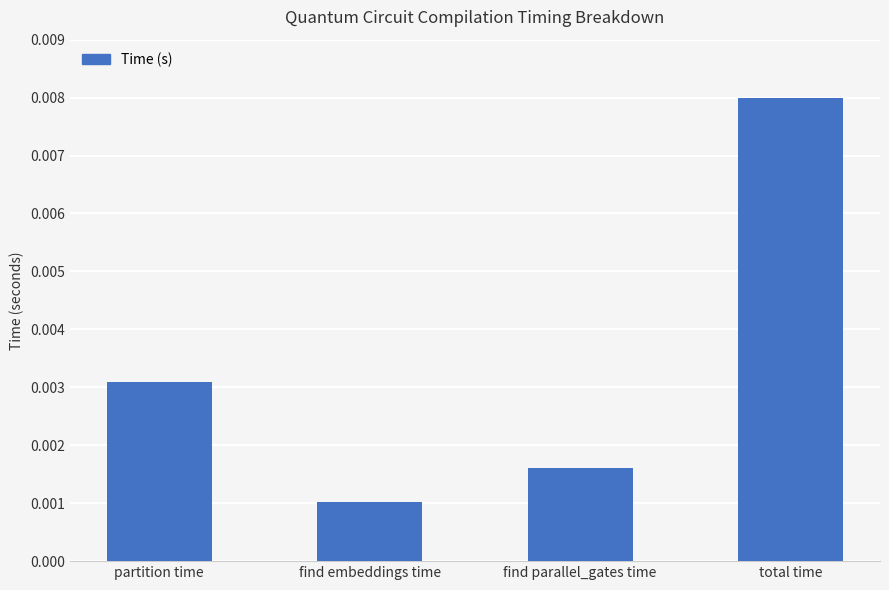

List the labels in order of value, smallest first.

find embeddings time, find parallel_gates time, partition time, total time